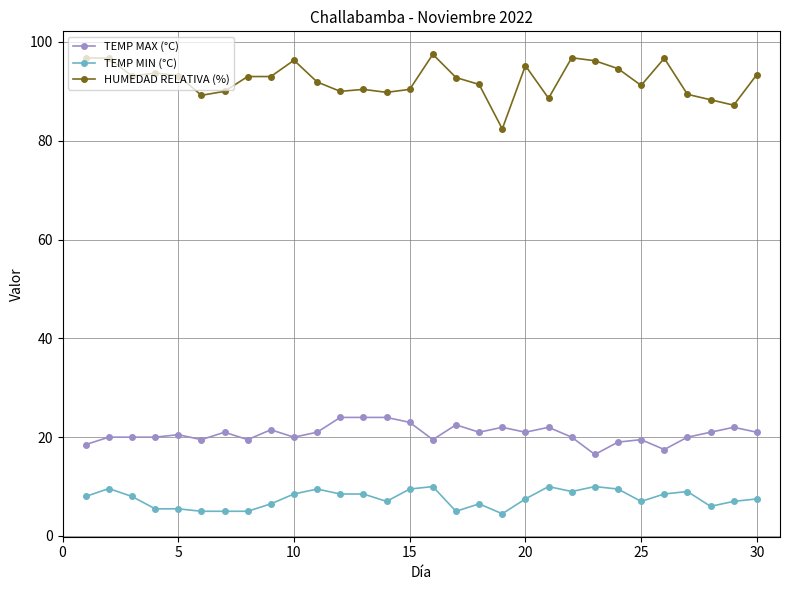

Which series has the largest total across all categories?

HUMEDAD RELATIVA (%)